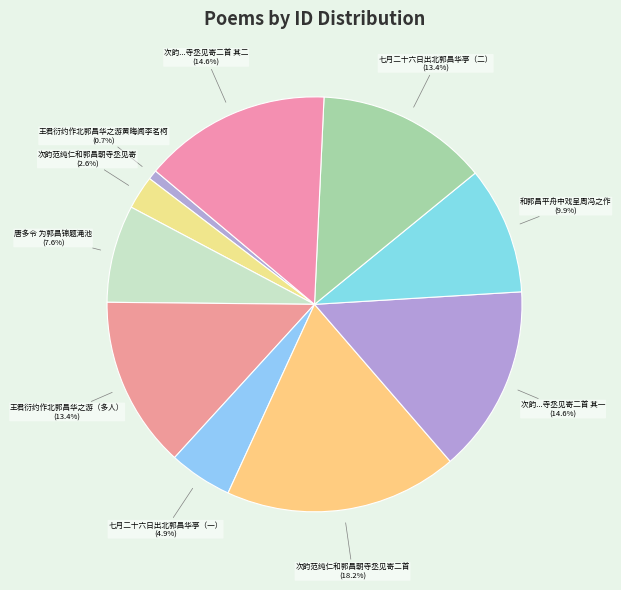

Which slice is the smallest?

王君衍约作北郭昌华之游黄晦闻李茗柯